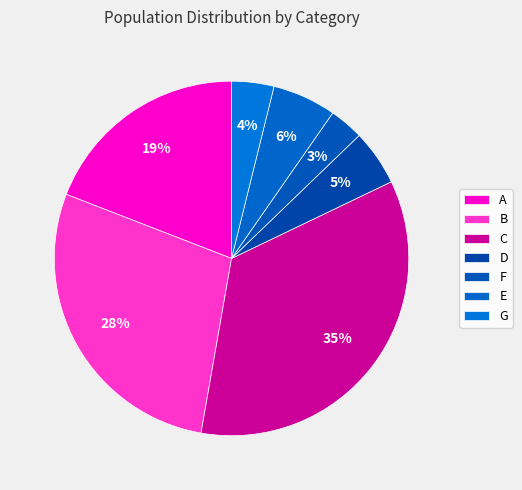

Which category has the biggest portion of the pie?

C